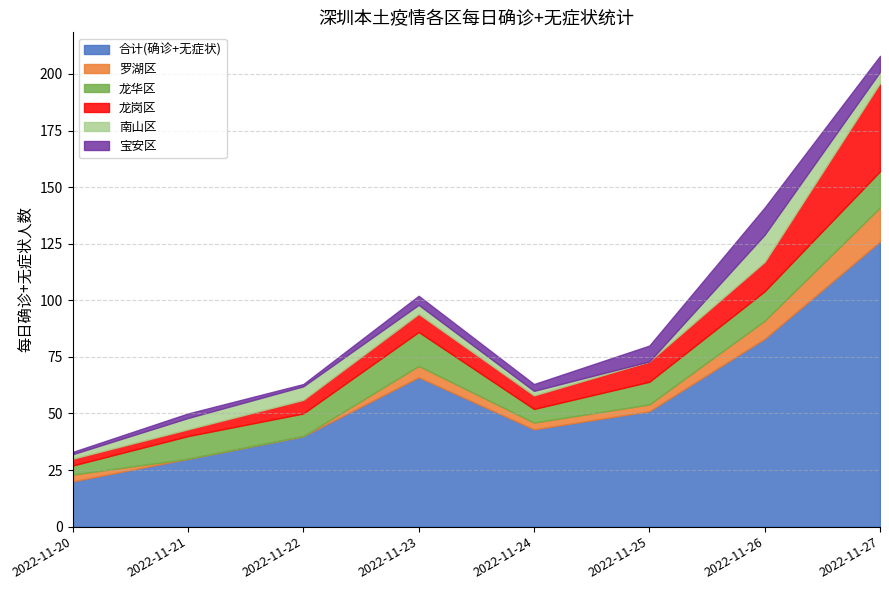

Does the chart have visible grid lines?

Yes